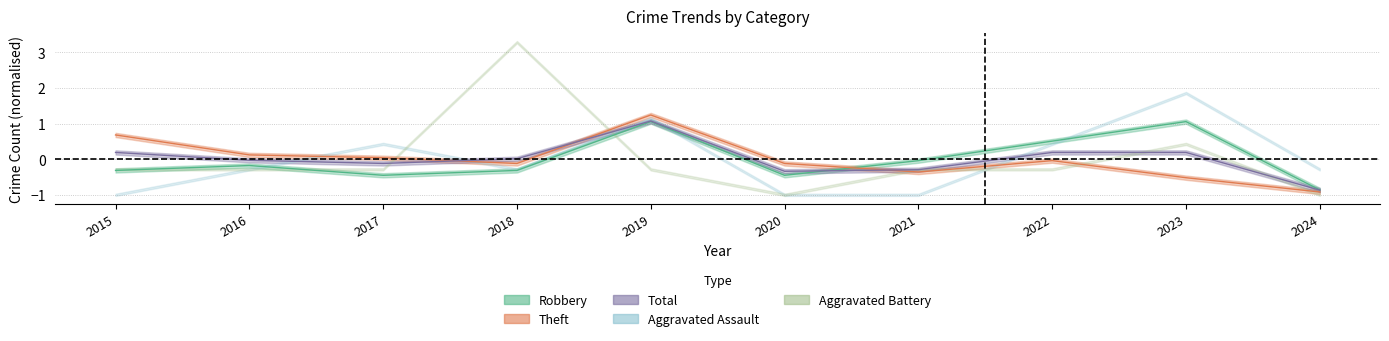

The value of Theft at 2015 is 1.0. True or false?

False